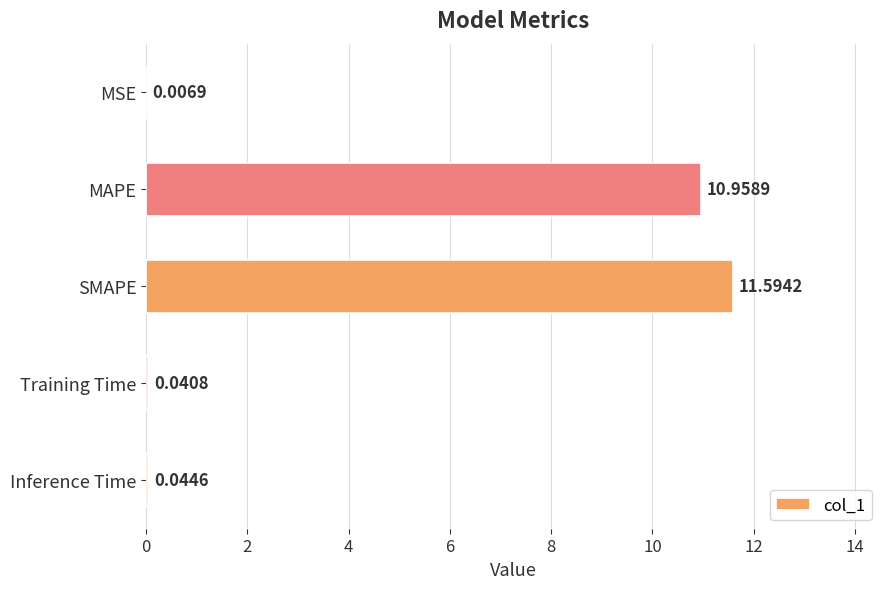

What is the maximum value shown in the chart?

11.6